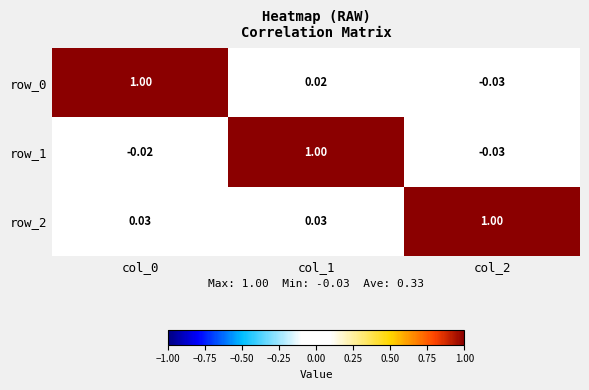

At which label is row_0 closest to 0?

col_1